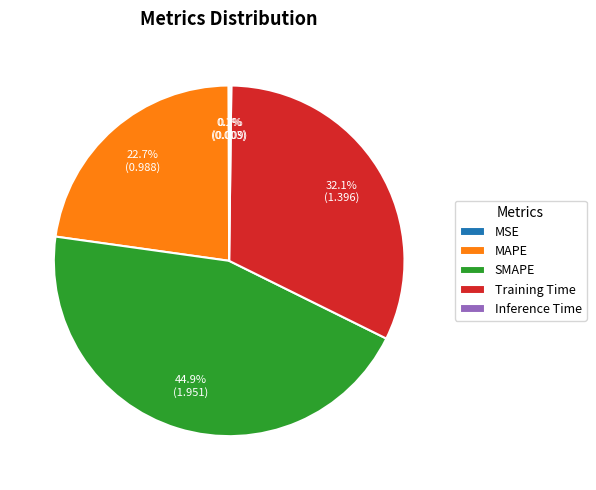

Between SMAPE and MAPE, which is larger?

SMAPE